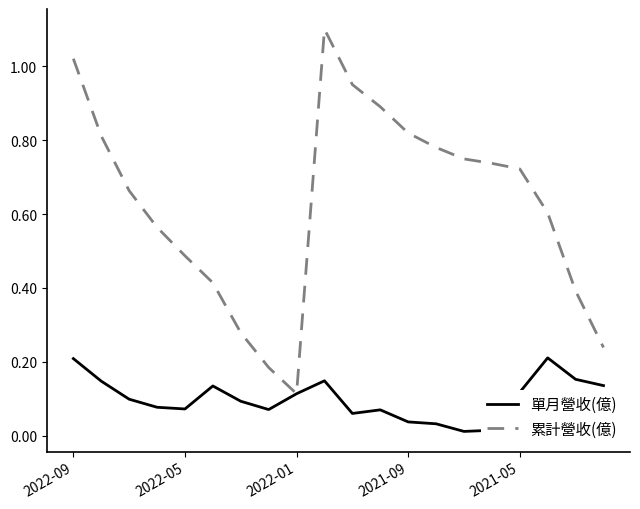

Which series has the largest total across all categories?

累計營收(億)